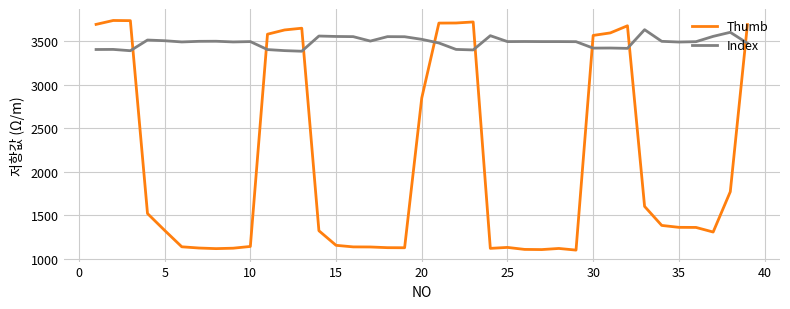

What is the smallest value displayed?

1098